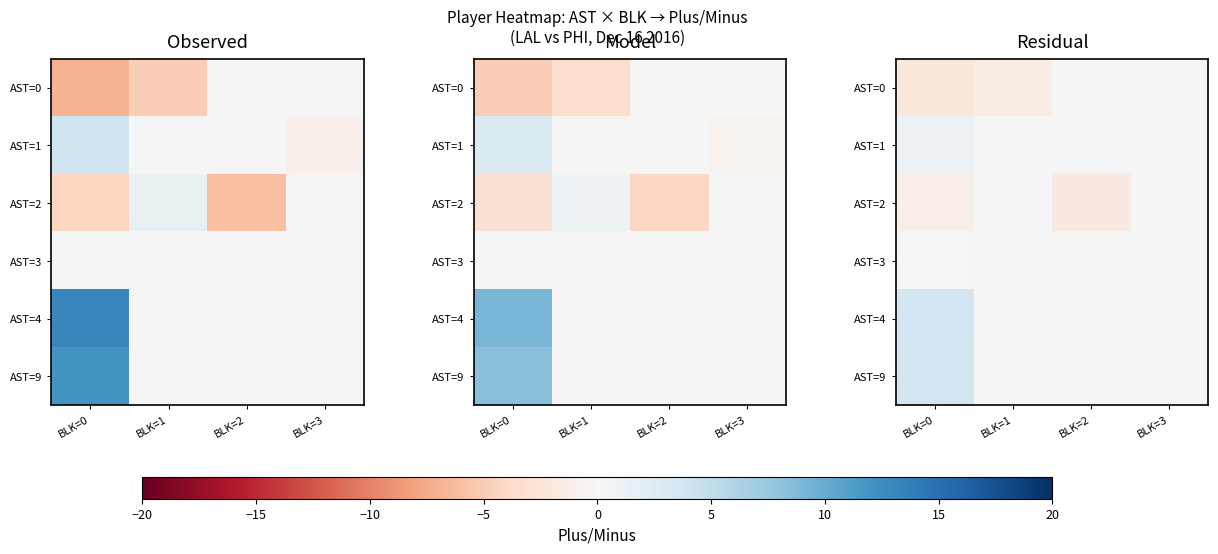

Rank the series at BLK=0 from lowest to highest value.

AST=0, AST=2, AST=3, AST=1, AST=9, AST=4